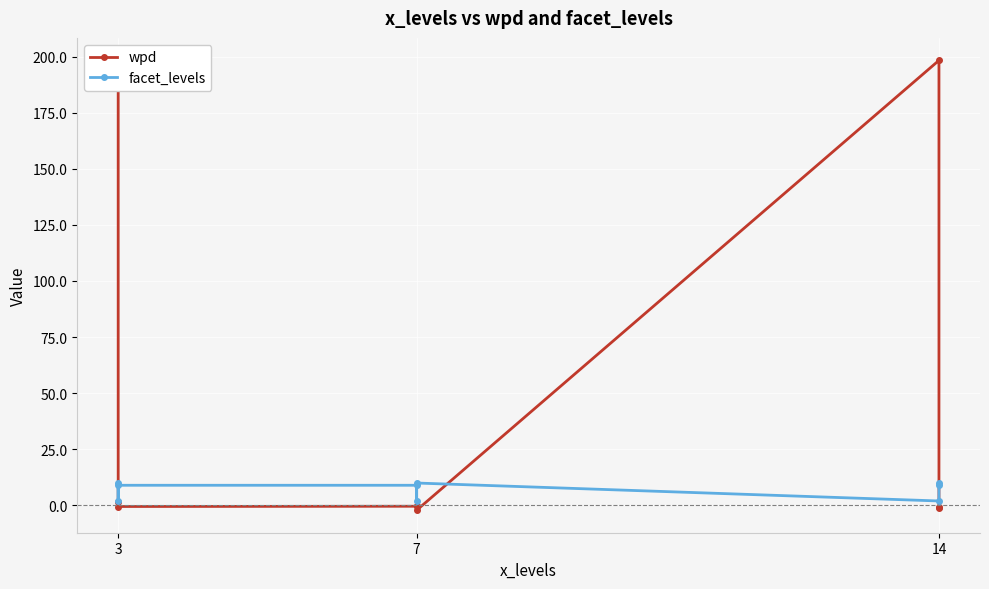

What is the difference between the maximum and minimum values in the wpd series?

200.4